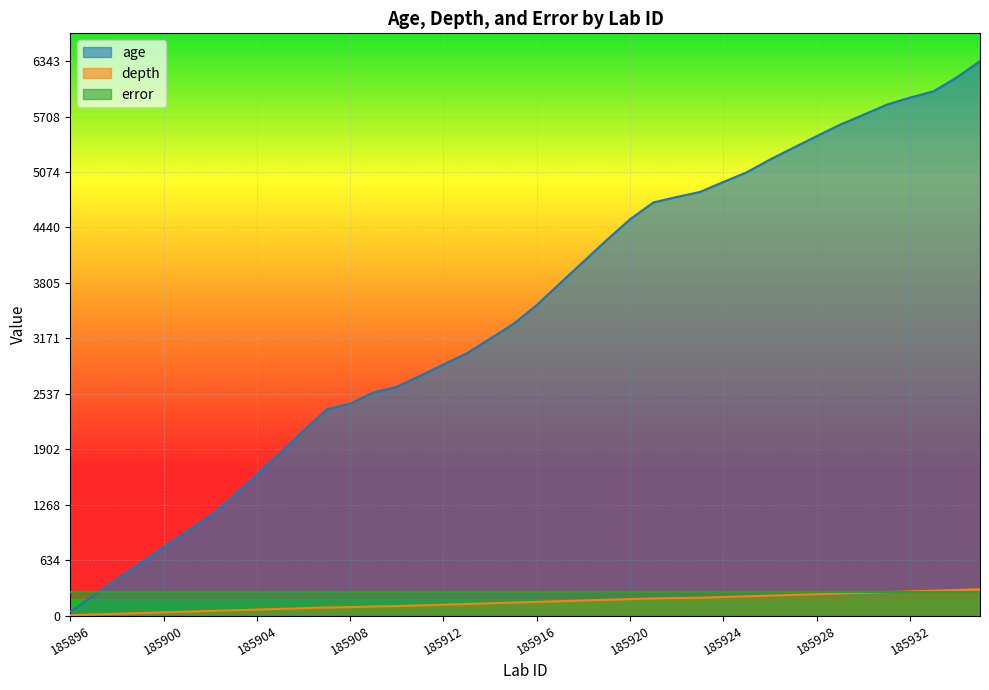

What is the difference between the second highest and minimum values in the depth series?

288